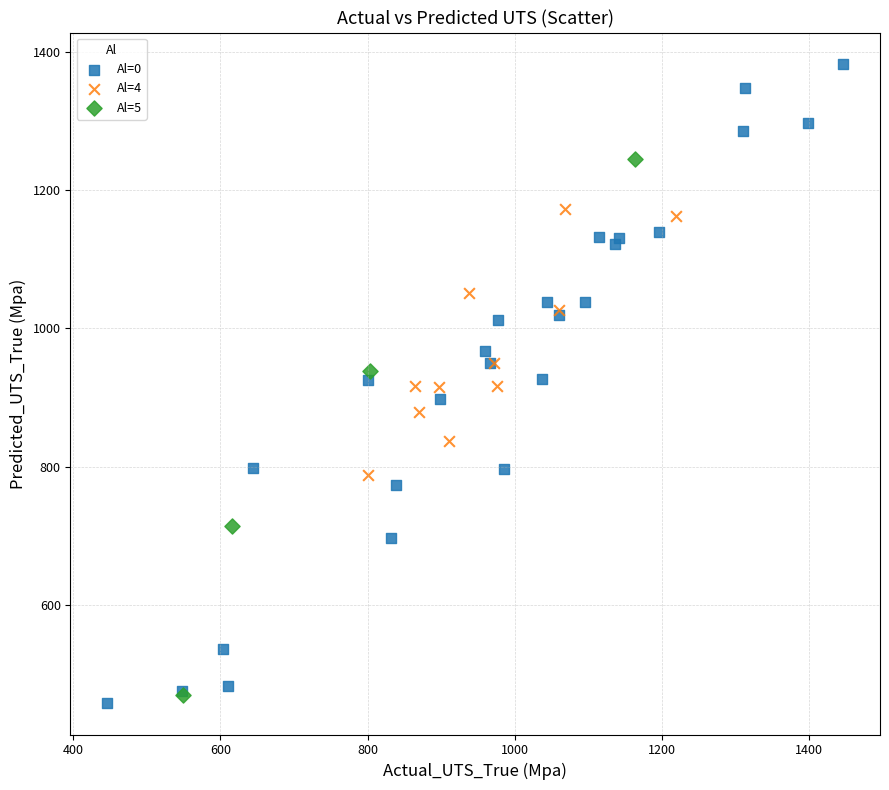

Which series has the widest spread of Y values?

Al=0